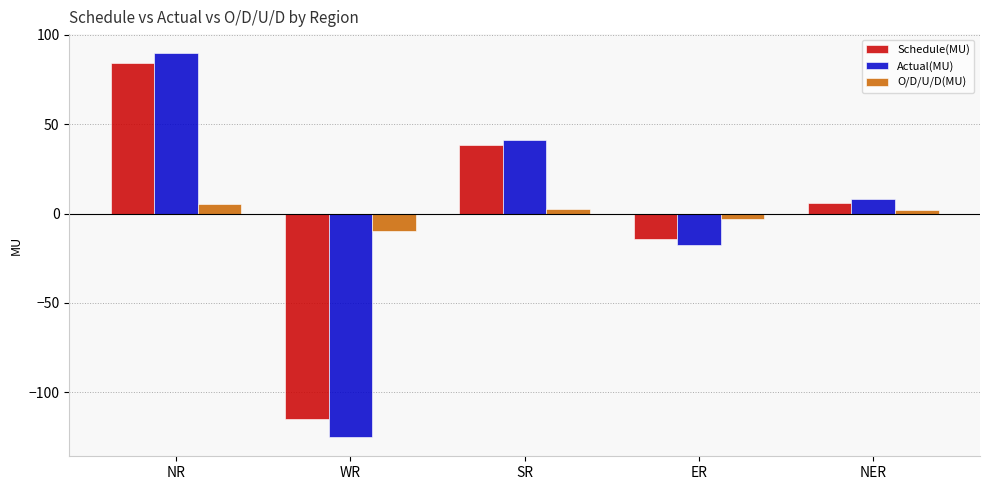

What is the value of the Actual(MU) bar at the 3rd from the left?

41.2